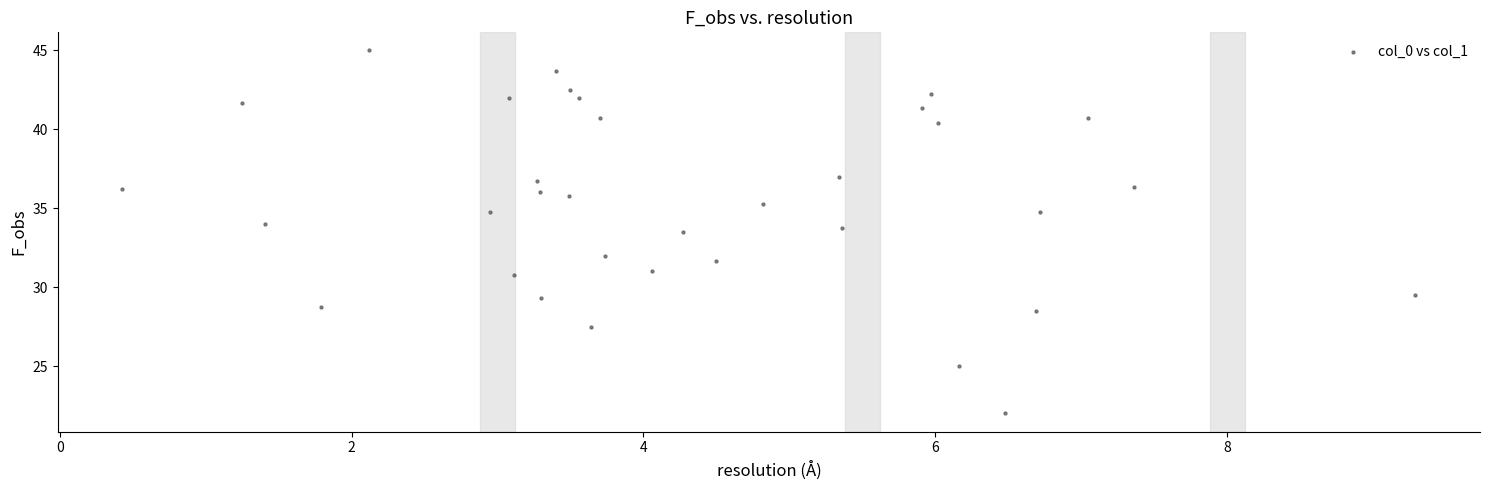

What is the range of Y values (max minus min)?

23.0